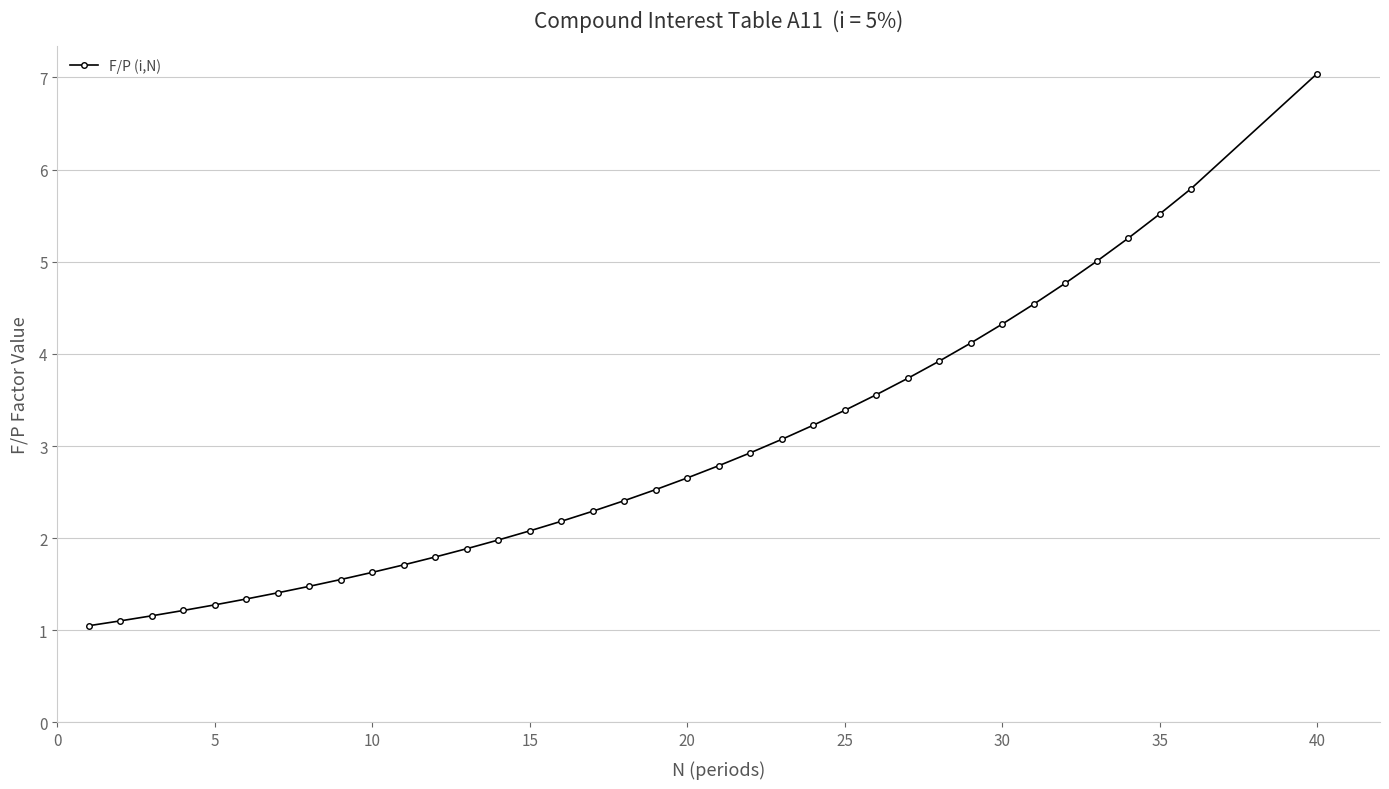

What is the smallest value displayed?

1.1